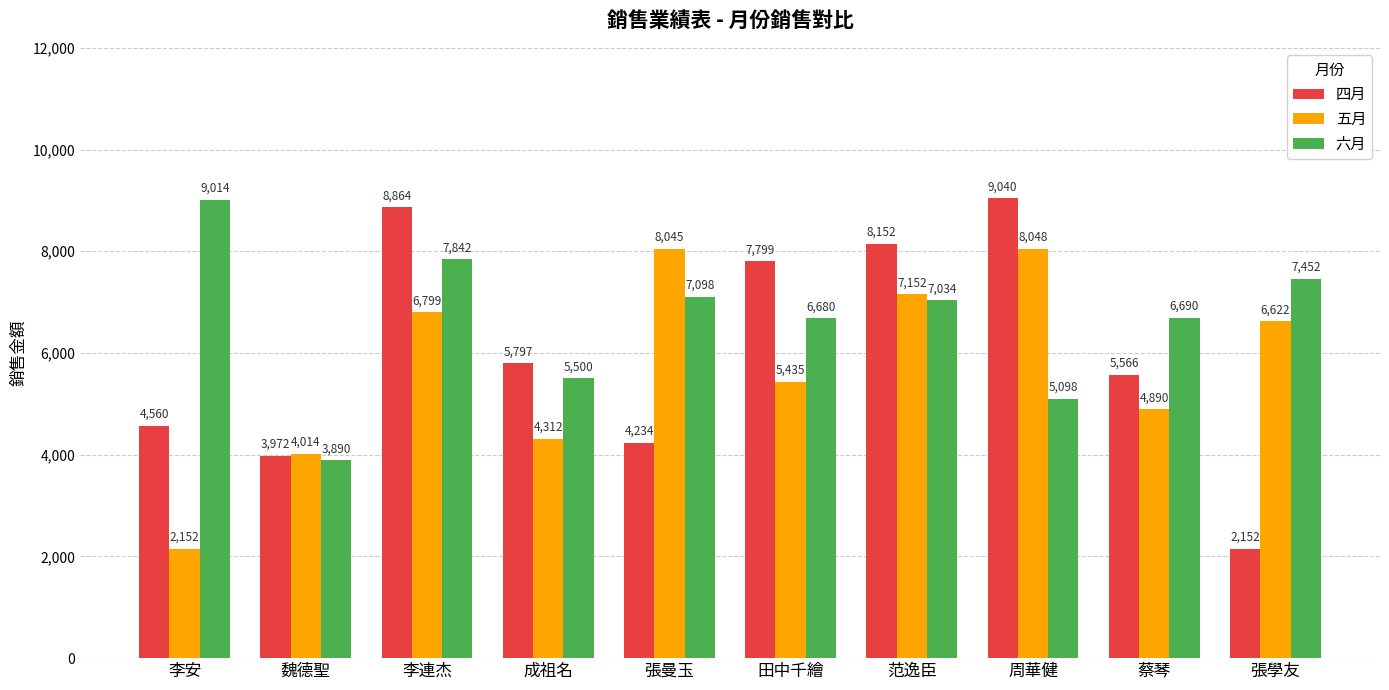

What is the difference between the 五月 values at 魏德聖 and 李連杰?

2785